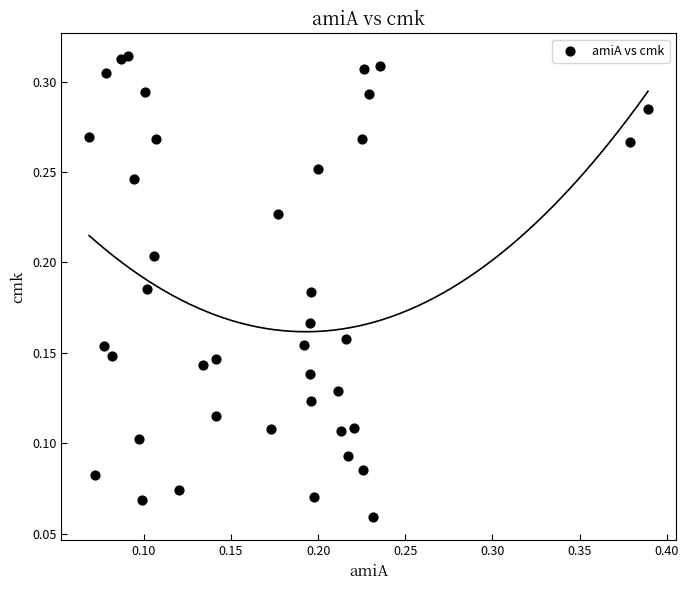

How many data points are displayed?

40